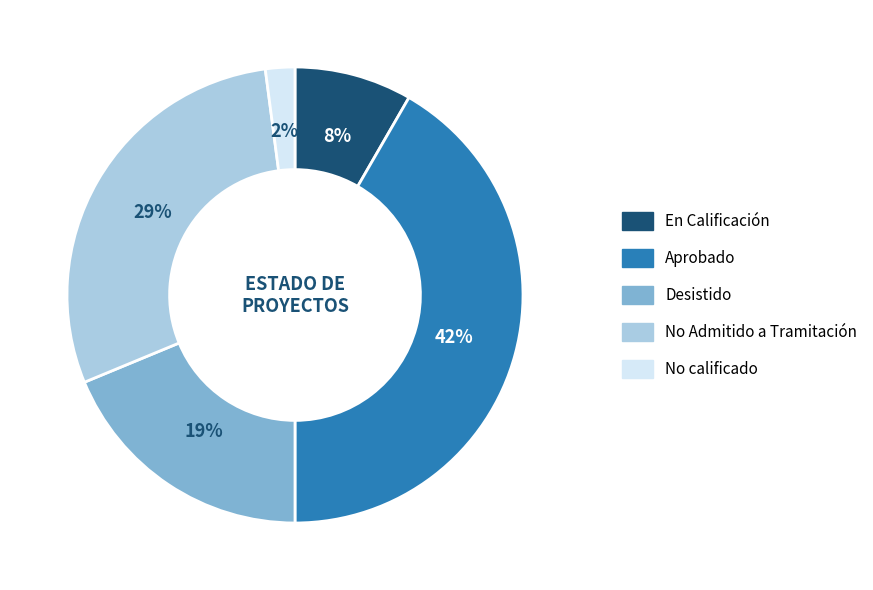

Count the number of slices in the pie.

5